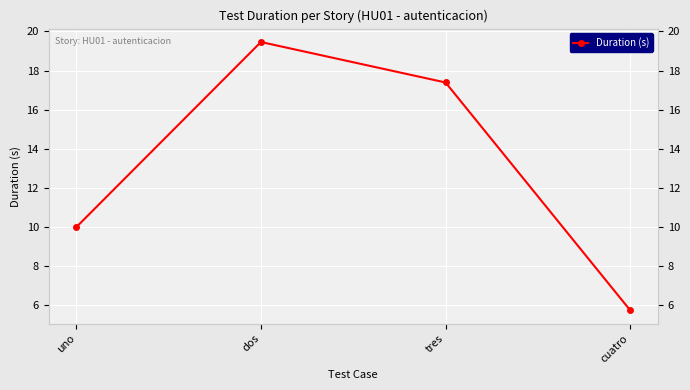

The chart shows a value of 26.7 at dos. True or false?

False